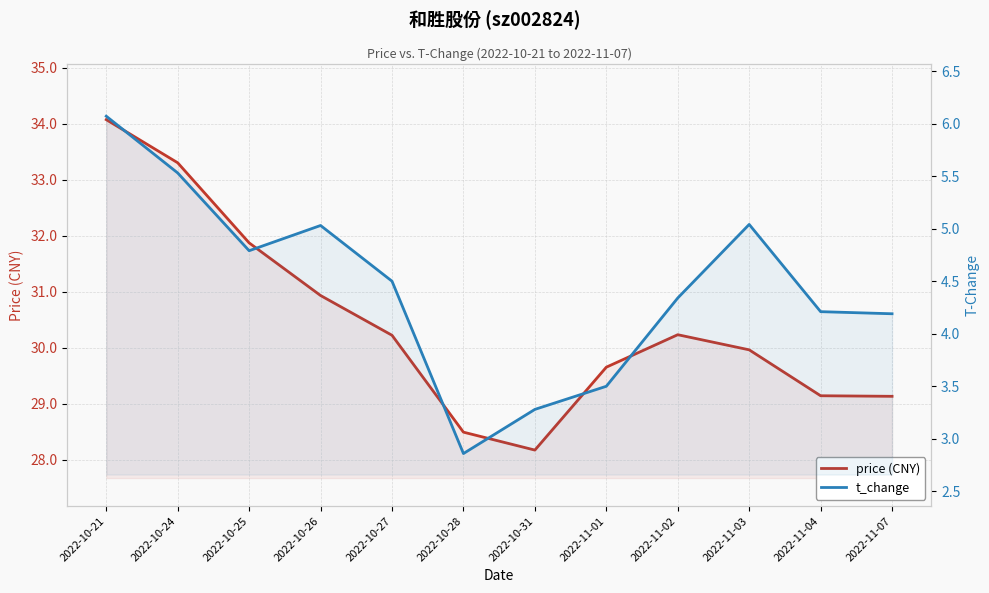

At which label does t_change first exceed 4?

2022-10-21